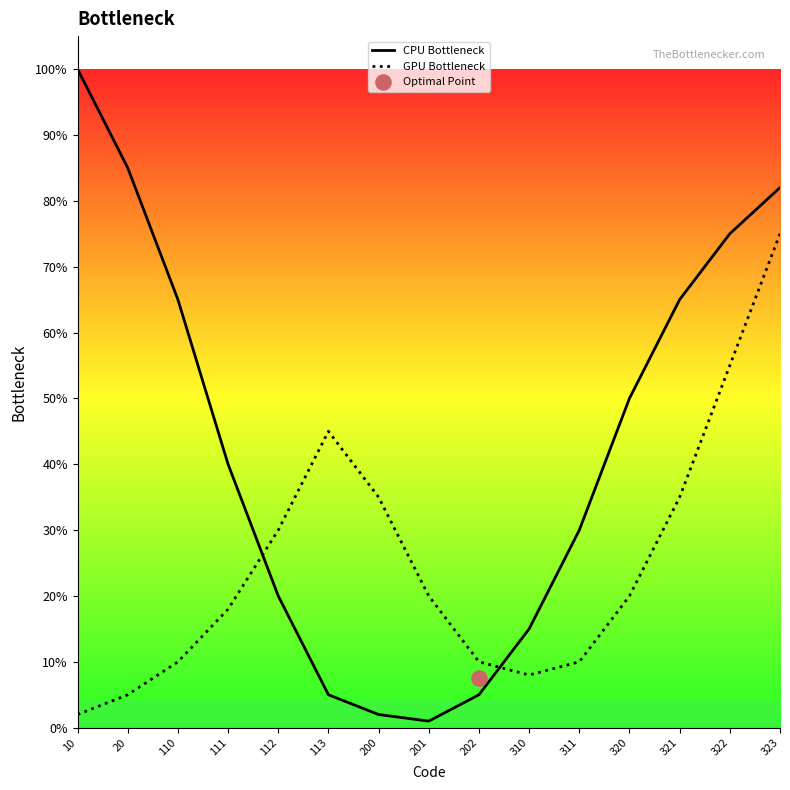

What is the total value across all series at 323?

157